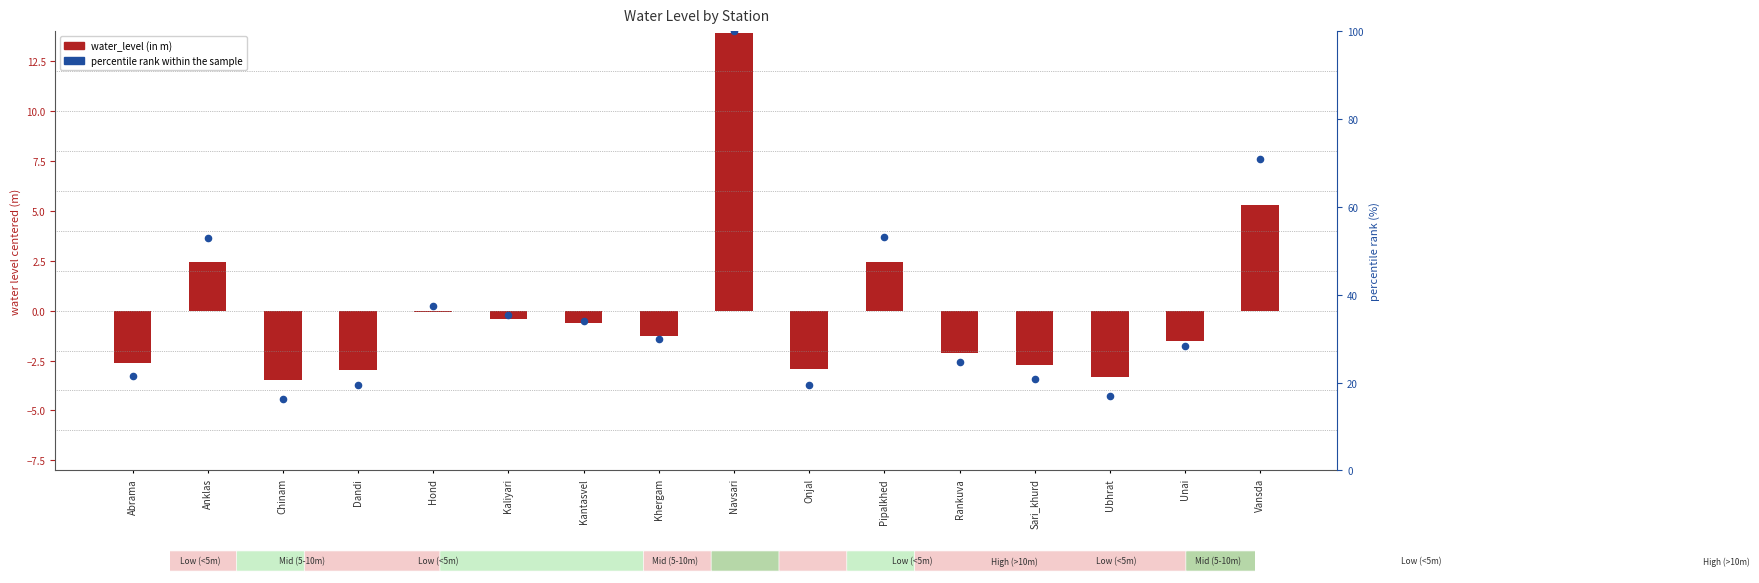

At which category is the sum across all series the highest?

Navsari